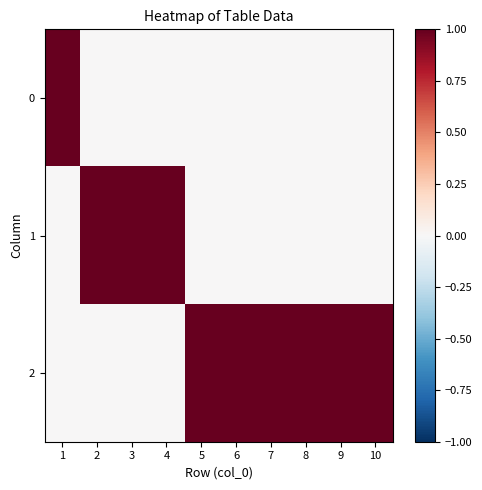

At how many categories does at least one series exceed 0?

10